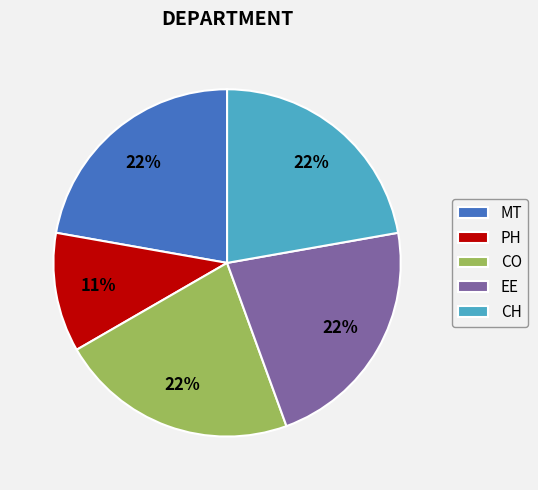

What is the smallest slice in the pie chart?

PH